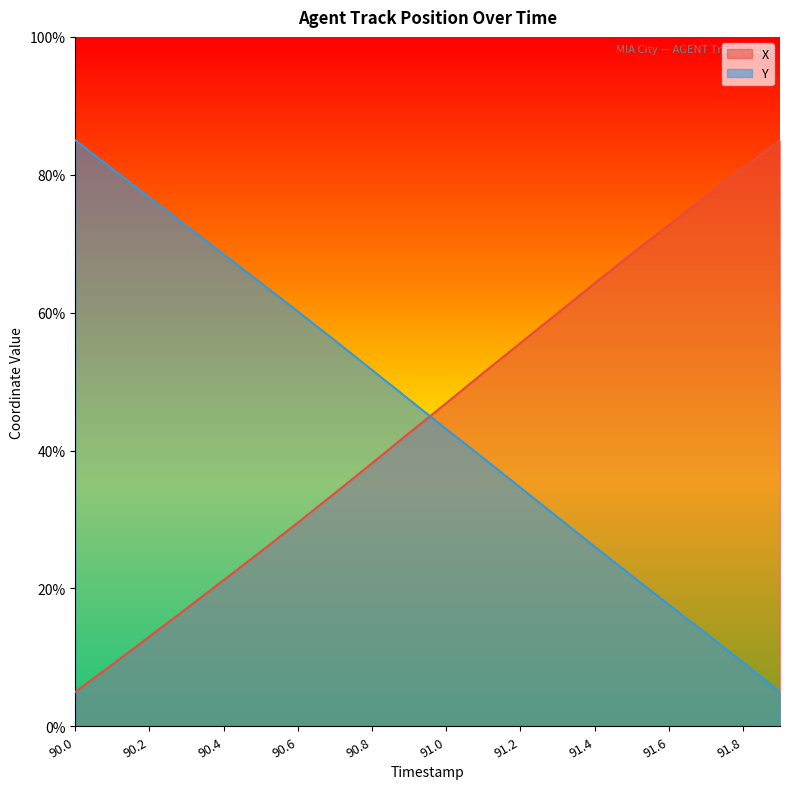

What are all the series names shown in the legend?

X, Y